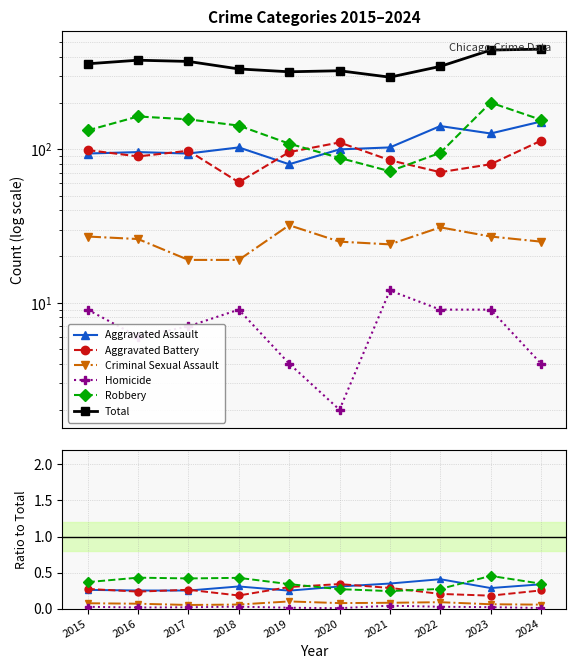

How many intersections are there between Robbery and Aggravated Battery?

2